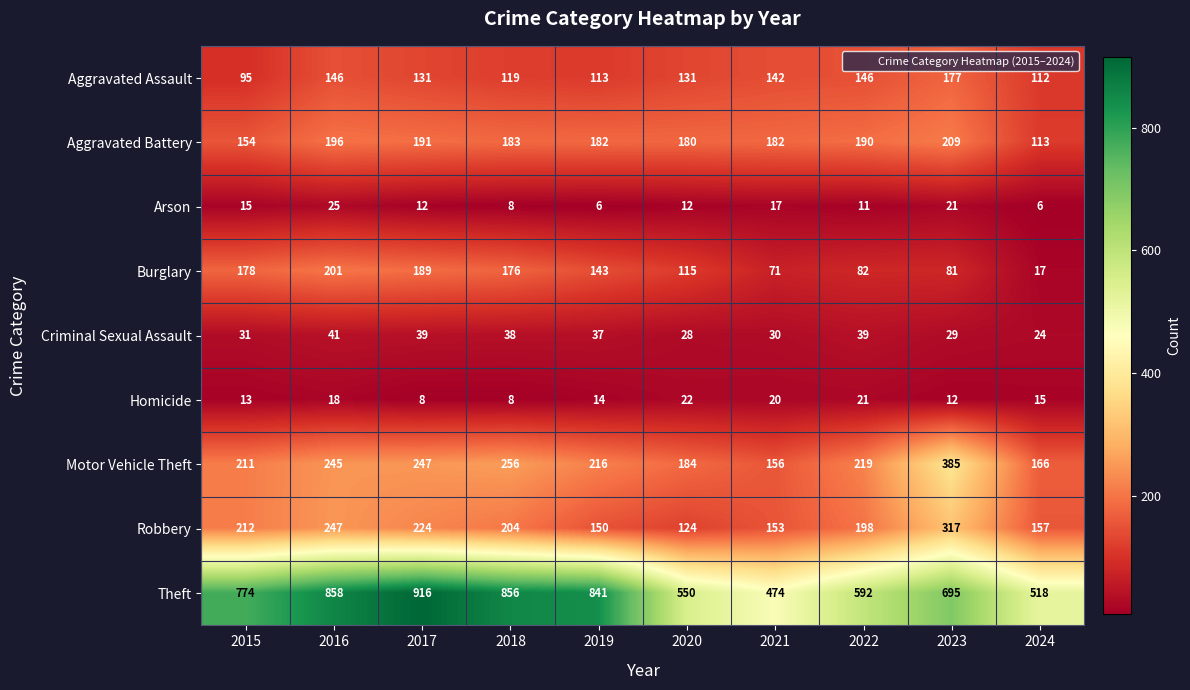

How many series are shown in this chart?

9